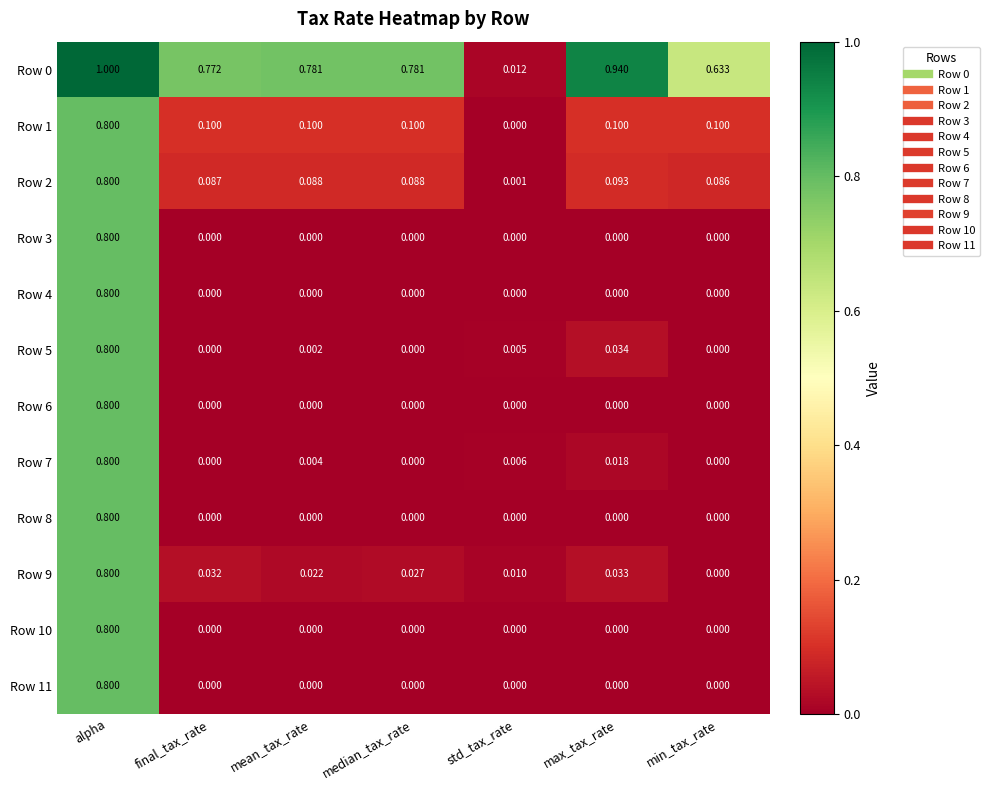

At which label is Row 9 closest to 0?

min_tax_rate